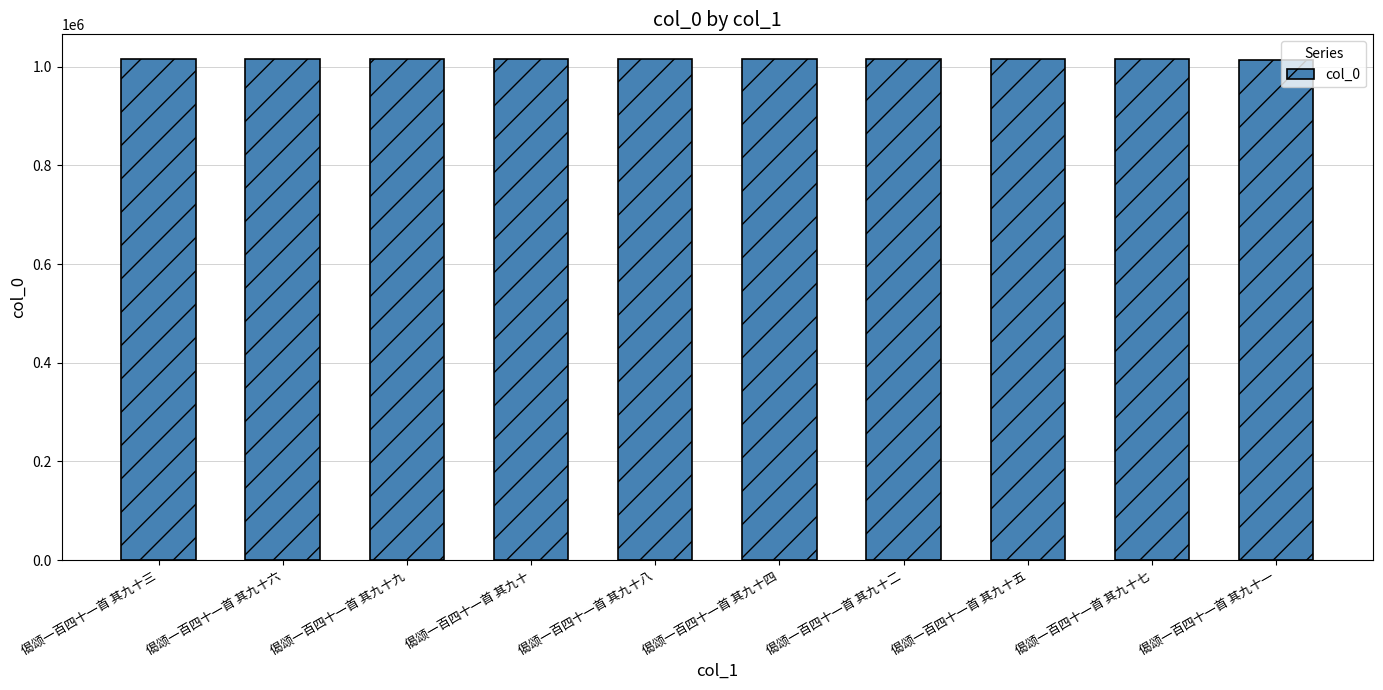

Is it true that the value at 偈颂一百四十一首 其九十五 is 1014632?

True